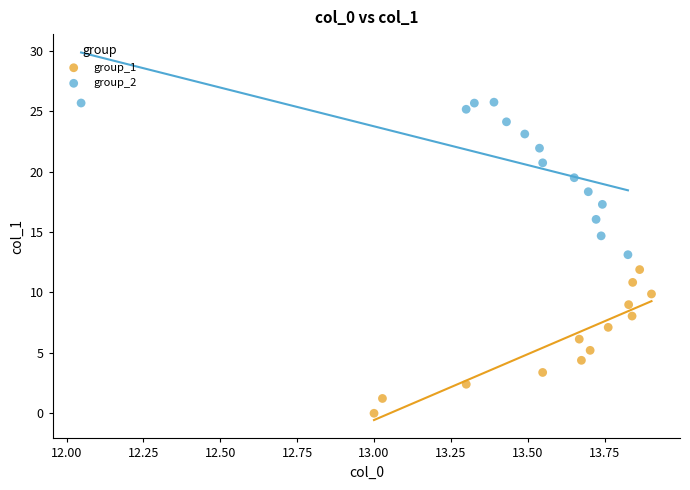

Which series reaches the maximum Y coordinate?

group_2